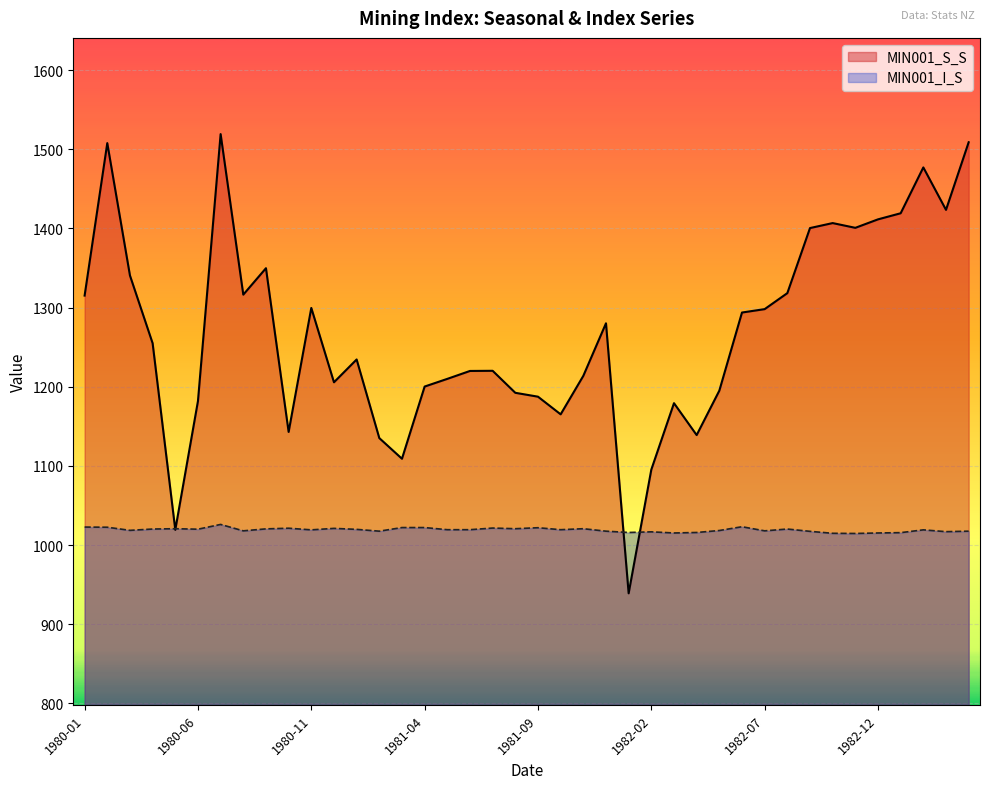

How many intersections are there between MIN001_I_S and MIN001_S_S?

4